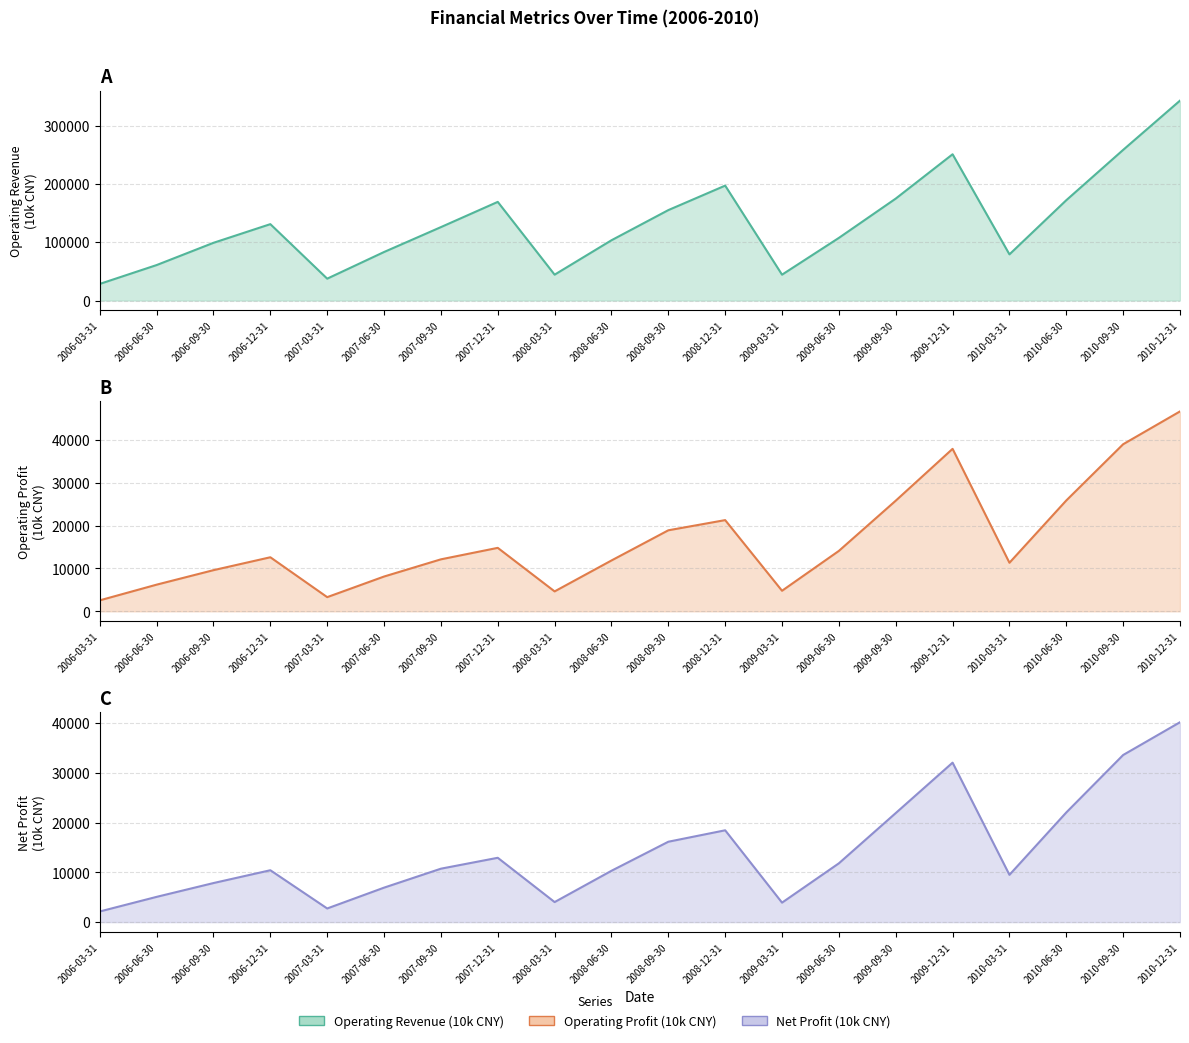

What is the difference between the highest and lowest values at 2006-06-30?

55765